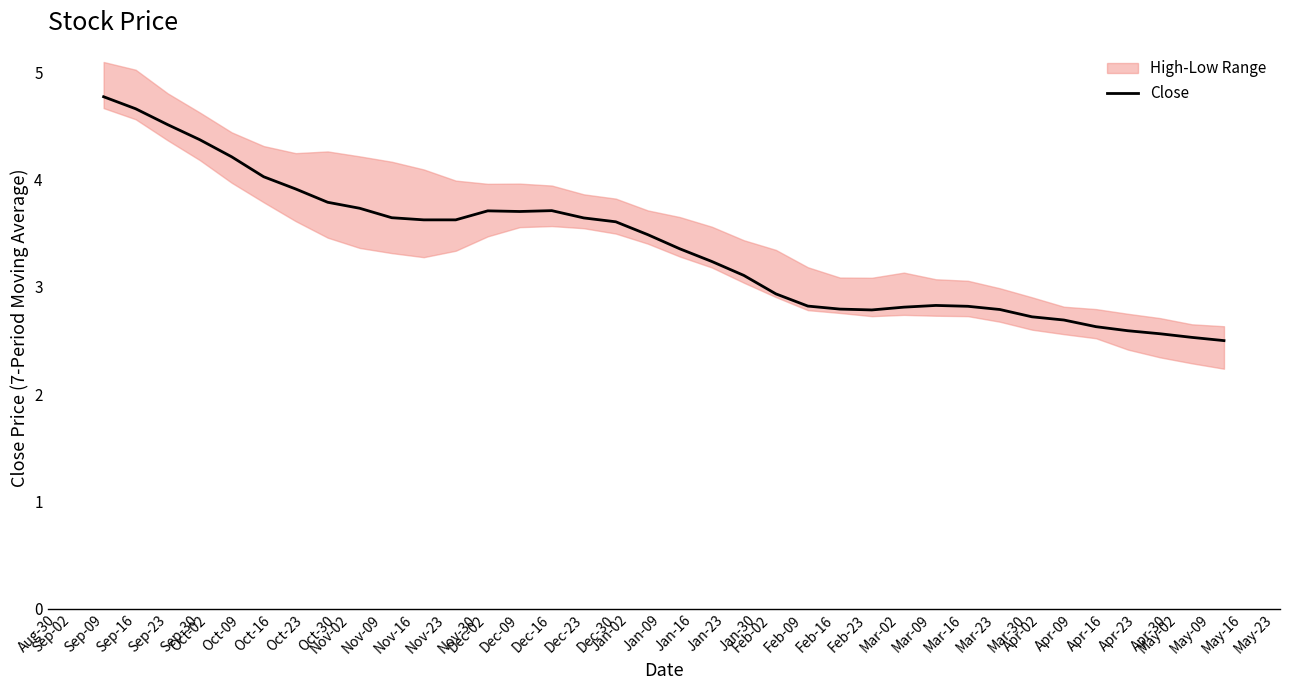

What is the change in value from Sep-30 to Mar-09?

-1.8